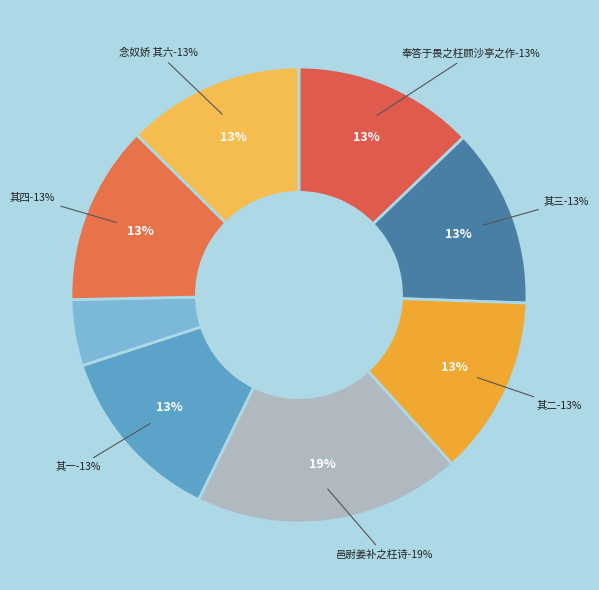

To the nearest percent, what is the combined percentage of 奉答于畏之枉顾沙亭之作 其三 and 奉答于畏之枉顾沙亭之作 其四?

25%